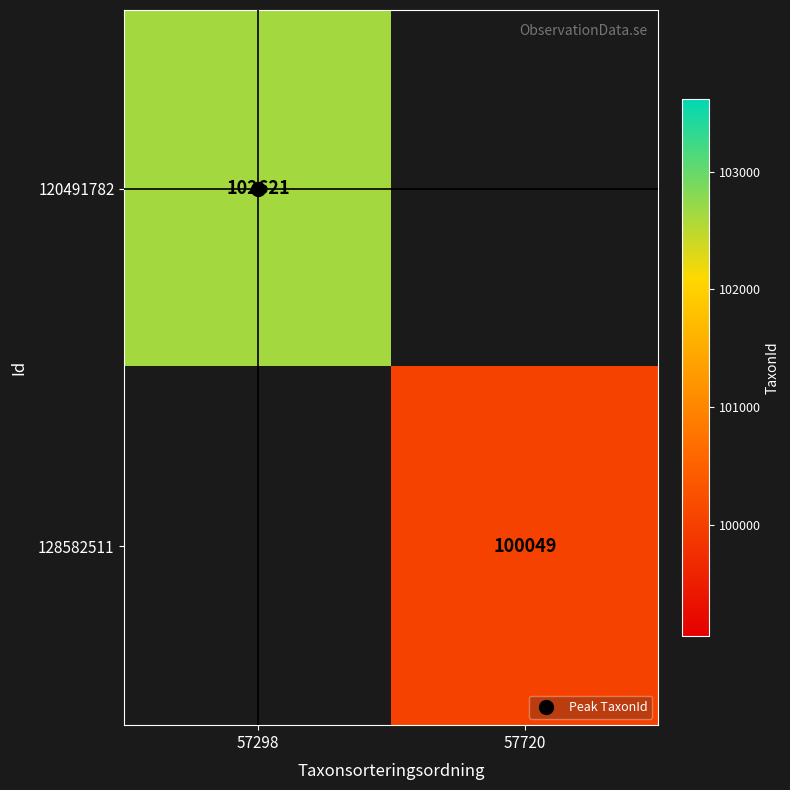

What is the maximum value shown in the chart?

102621.0